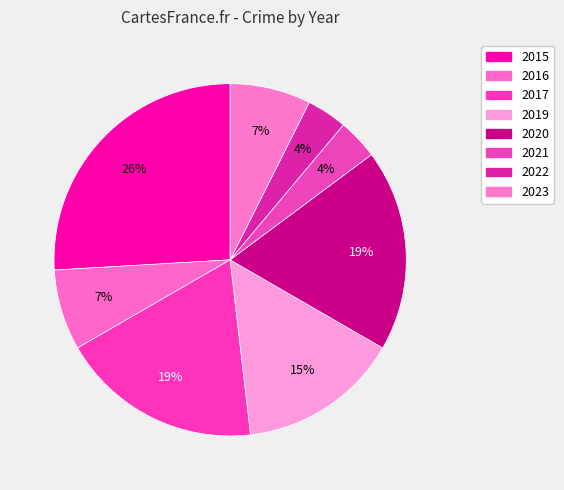

Is 2017 the majority of the pie?

No